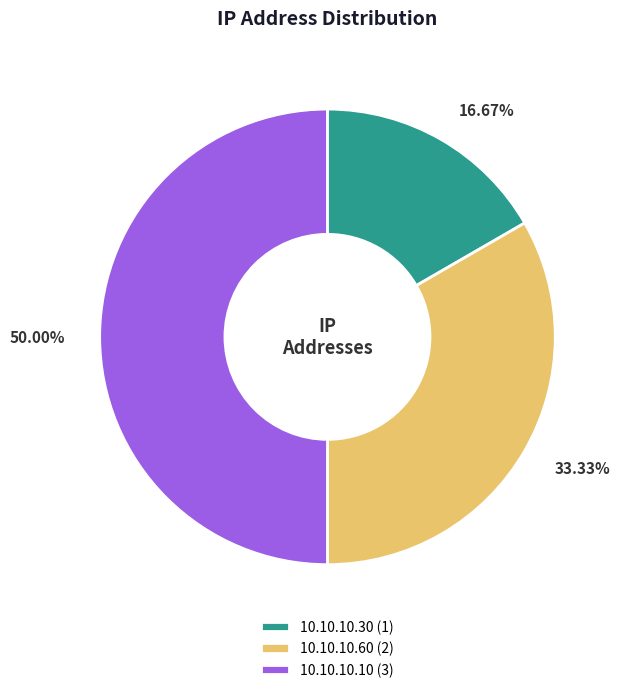

Between 10.10.10.60 and 10.10.10.10, which is larger?

10.10.10.10